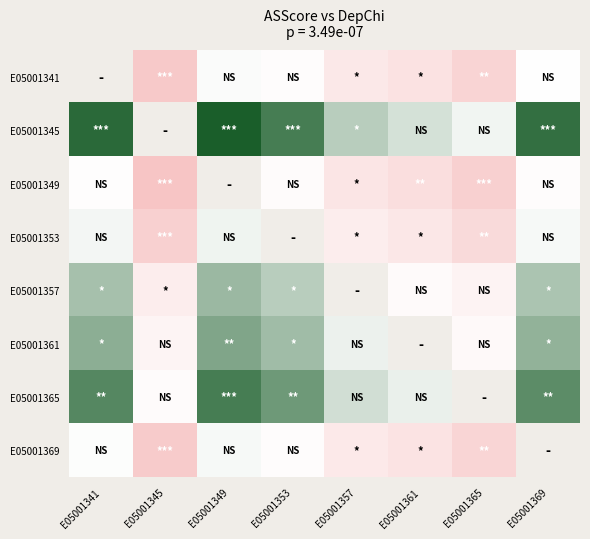

Count the number of data series in this chart.

8